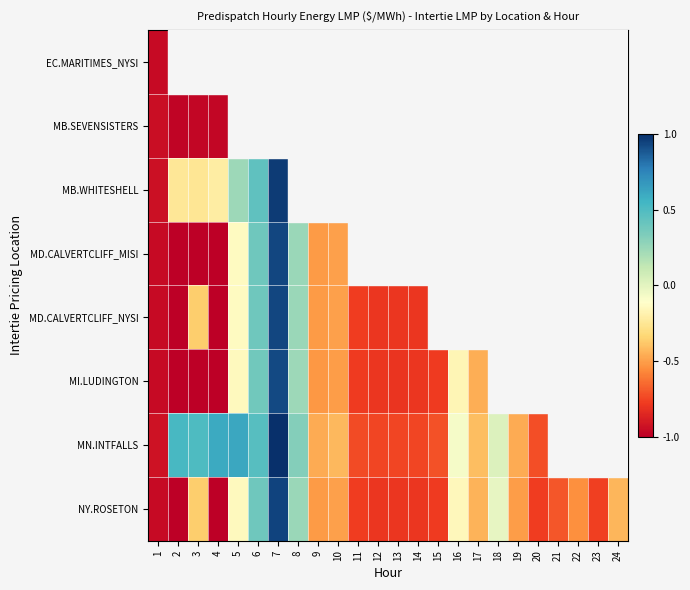

What is the minimum value for MD.CALVERTCLIFF_NYSI?

-1.0